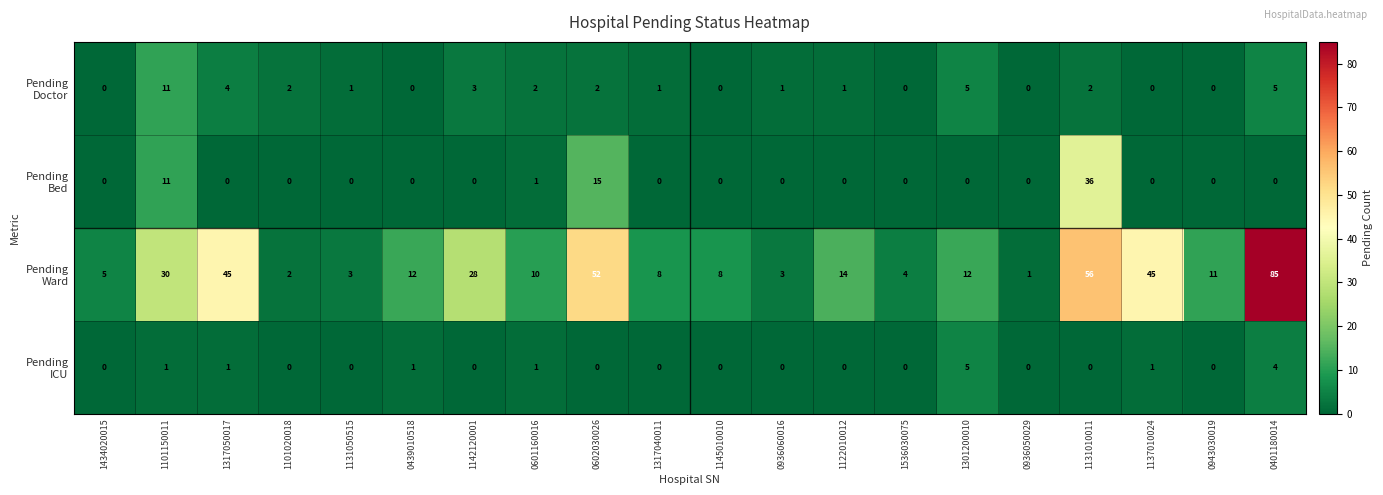

What is the total value across all series at 1122010012?

15